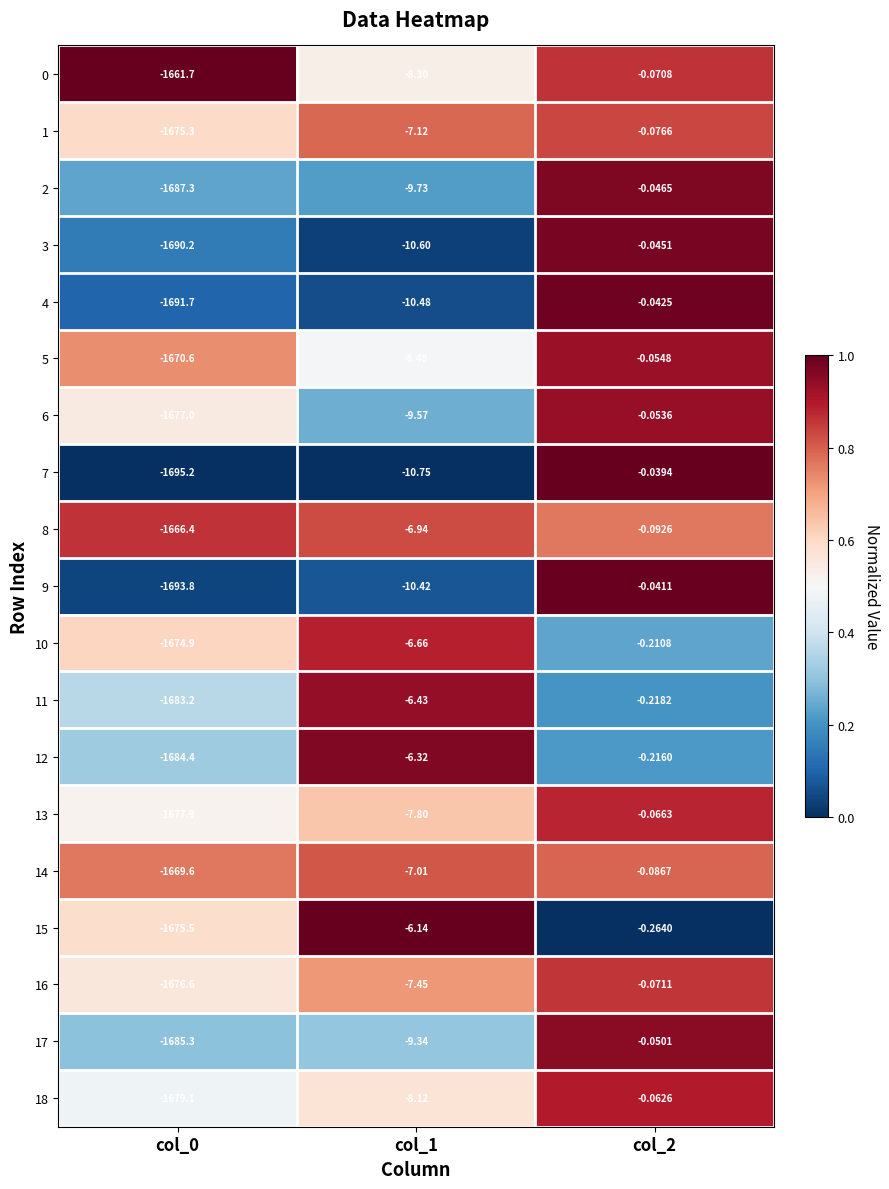

Which series changed the most between col_0 and col_1?

7